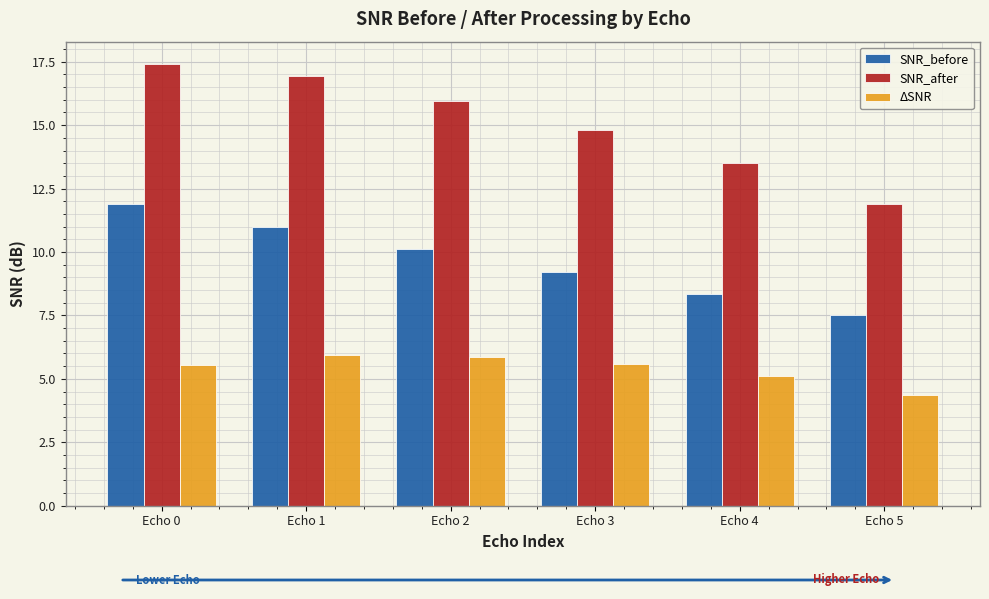

What is the difference between the SNR_after values at Echo 0 and Echo 2?

1.5